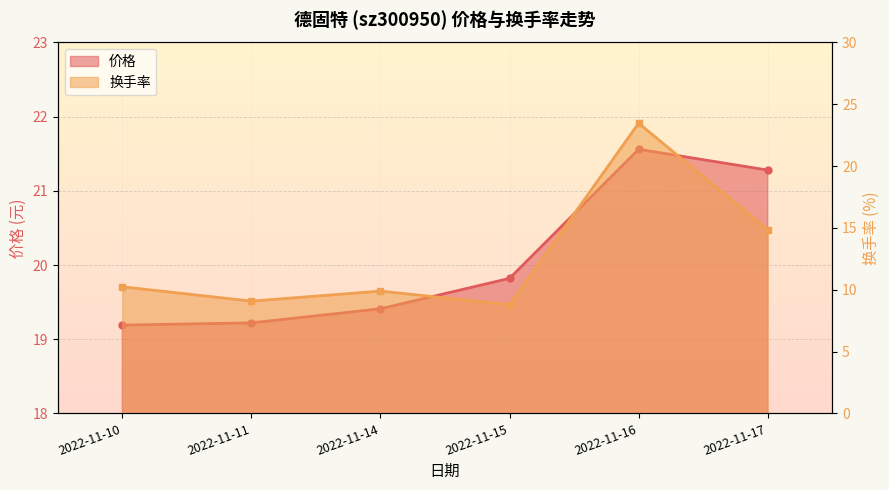

Reading left to right, list all the values displayed in this chart.

价格: 19.2	19.2	19.4	19.8	21.6	21.3
换手率: 10.2	9.1	9.9	8.8	23.5	14.9